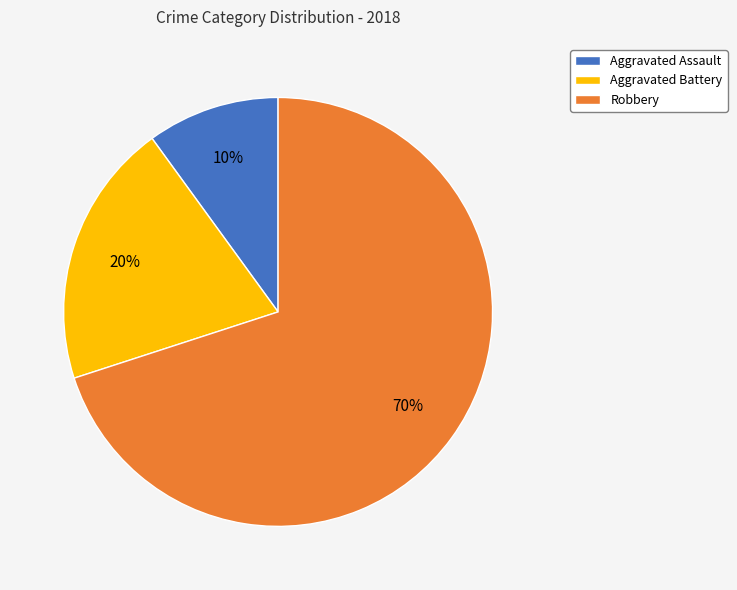

The Robbery slice represents 70% of the pie. True or false?

True